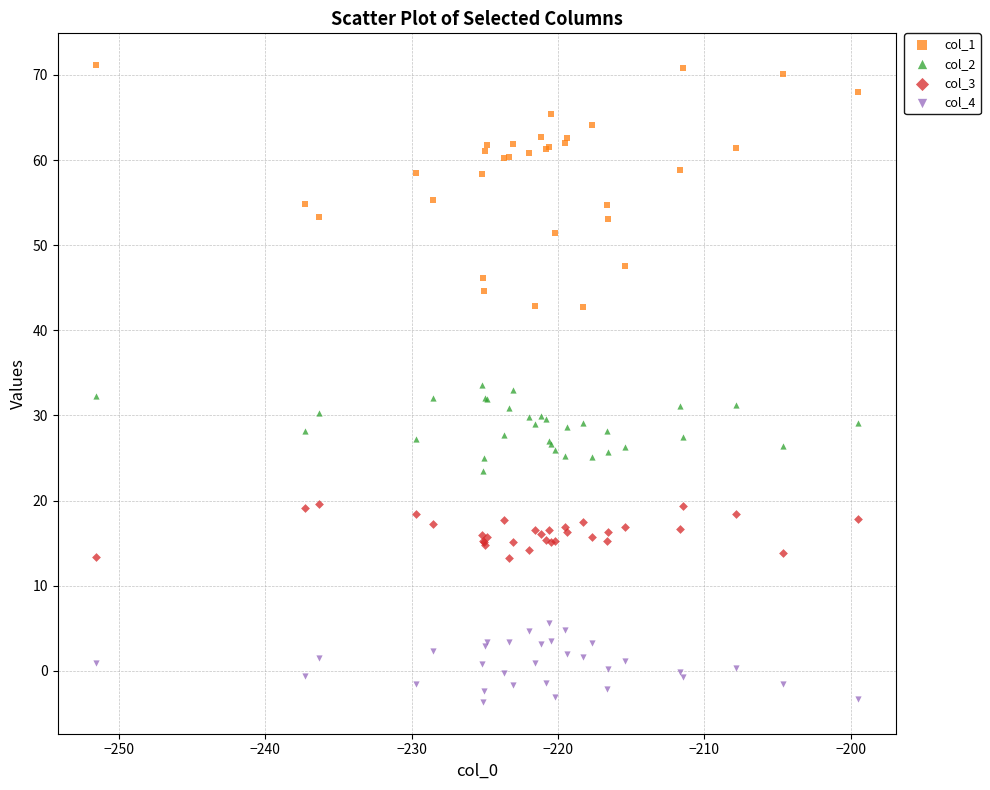

Which series reaches the minimum Y coordinate?

col_4